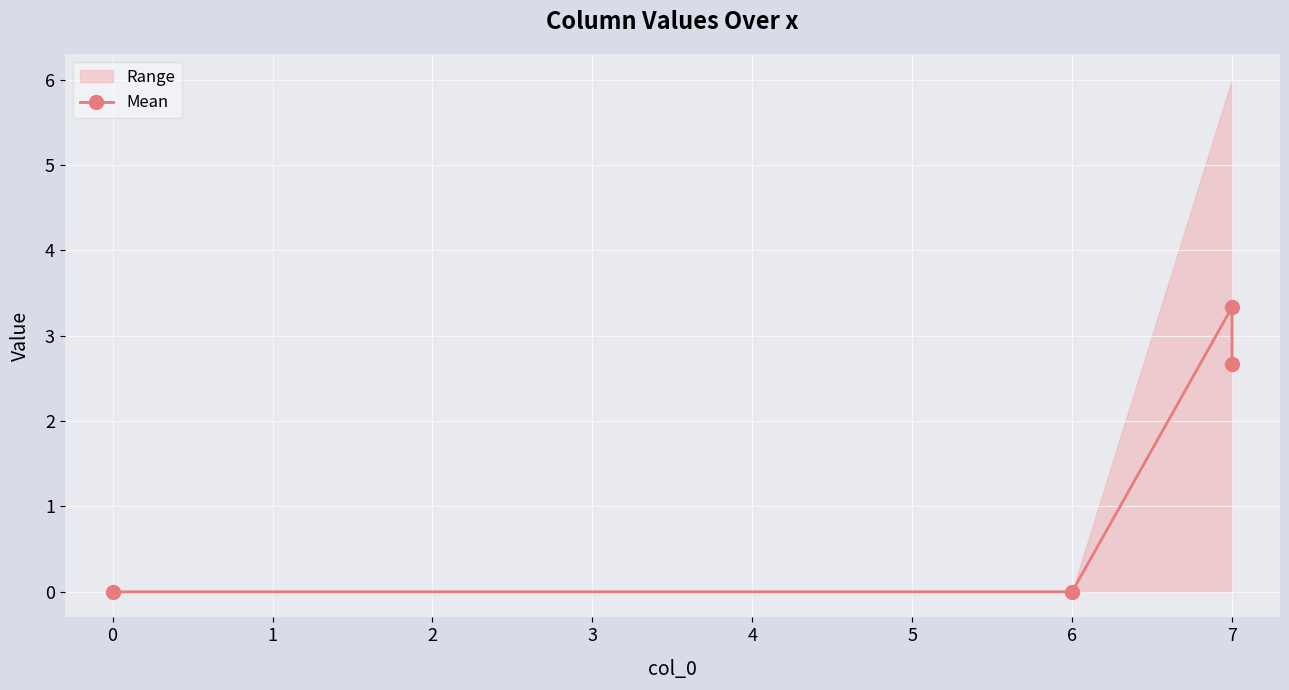

True or false: the data shows -1.3 at 6.

False